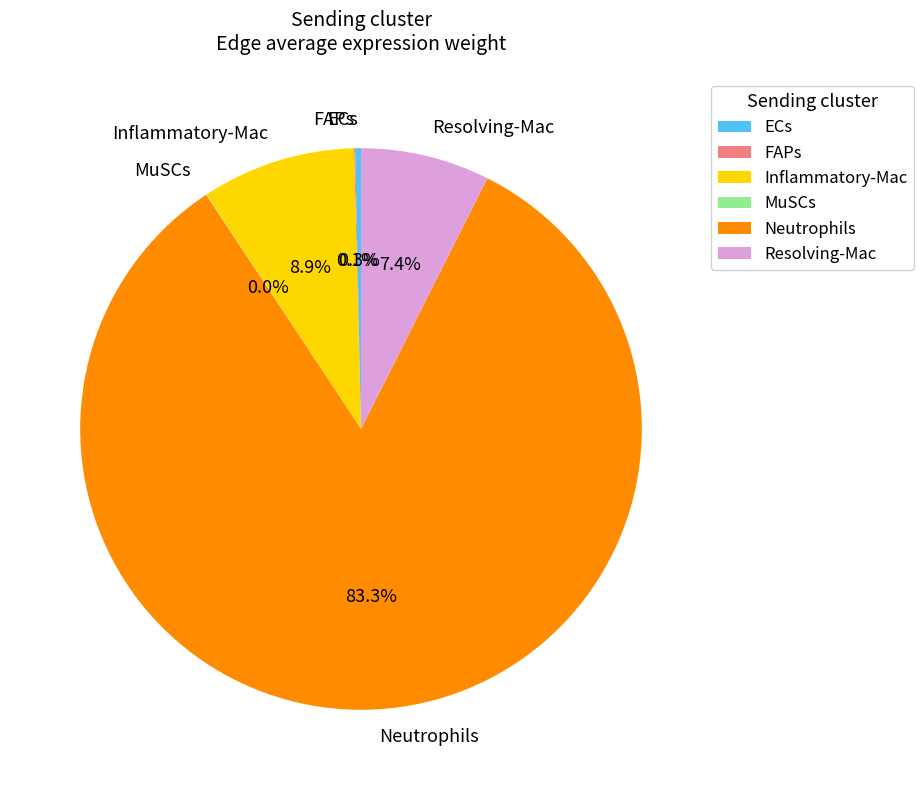

What is the largest slice in the pie chart?

Neutrophils